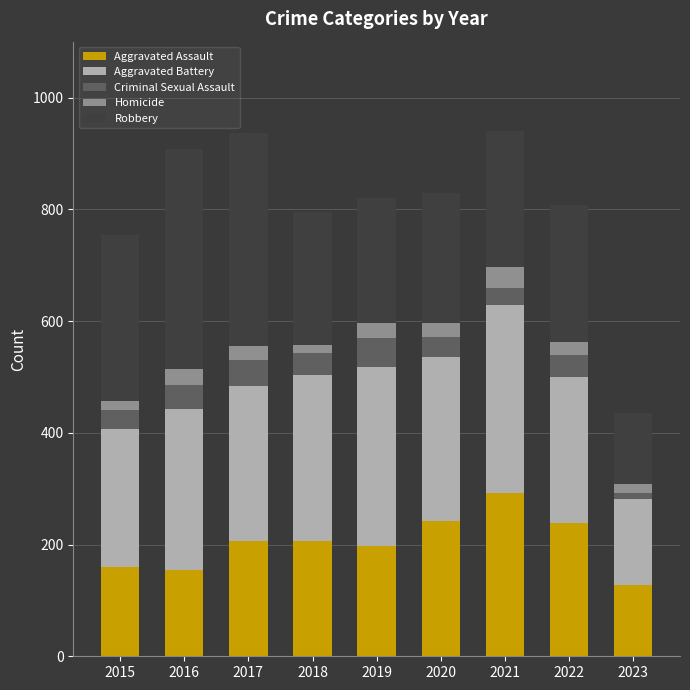

Count the number of categories in the chart.

9